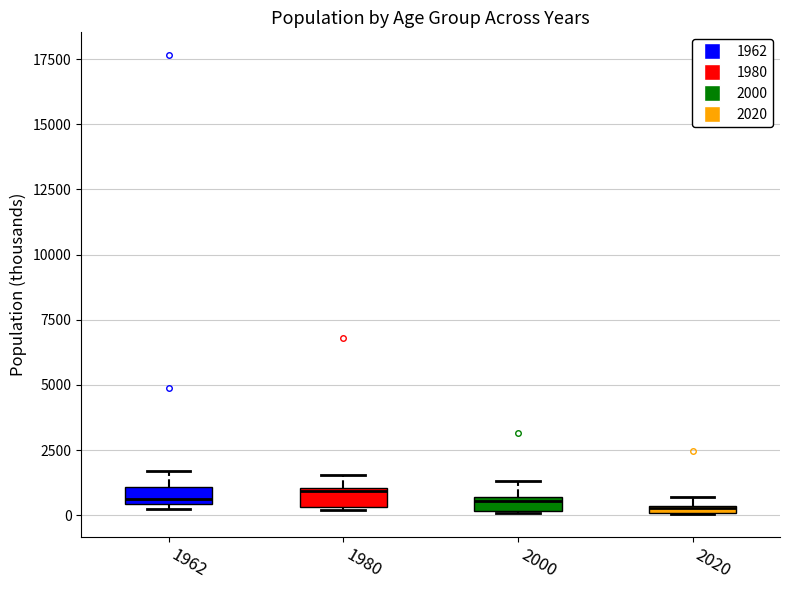

Where is the lower edge of the box at x = 1962 on the y-axis? The values are not printed on the chart, so give them approximately, as read against the axis.

500